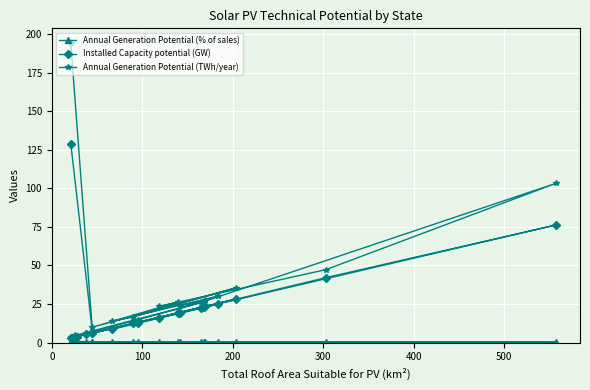

What is the difference between the second highest and second lowest values in the Annual Generation Potential (TWh/year) series?

98.8